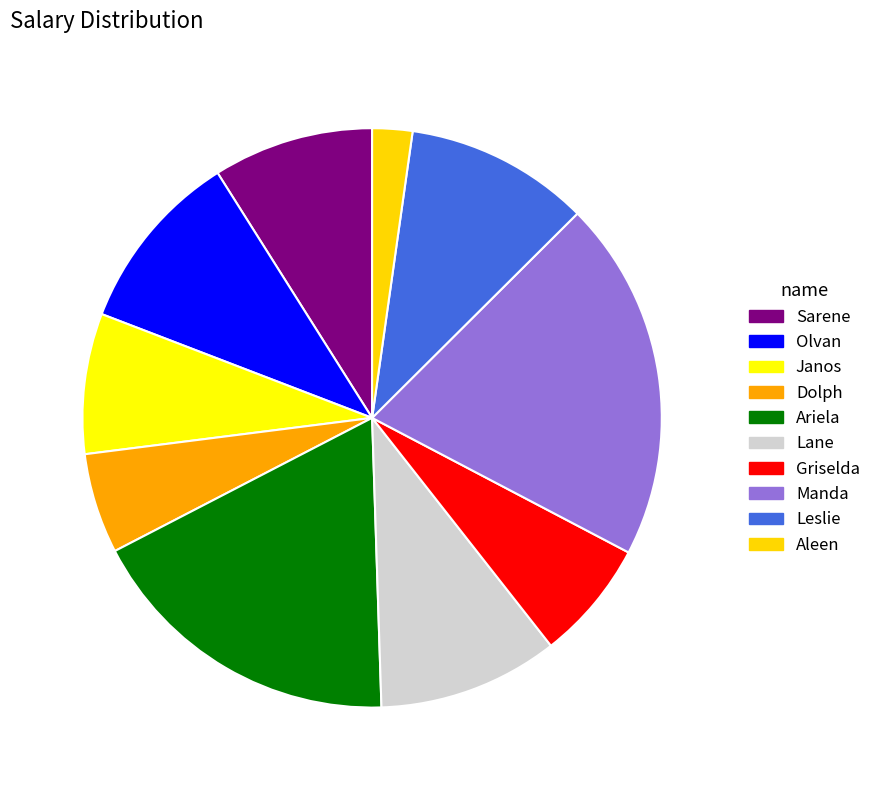

Do Ariela and Manda together represent more than half of the pie?

No